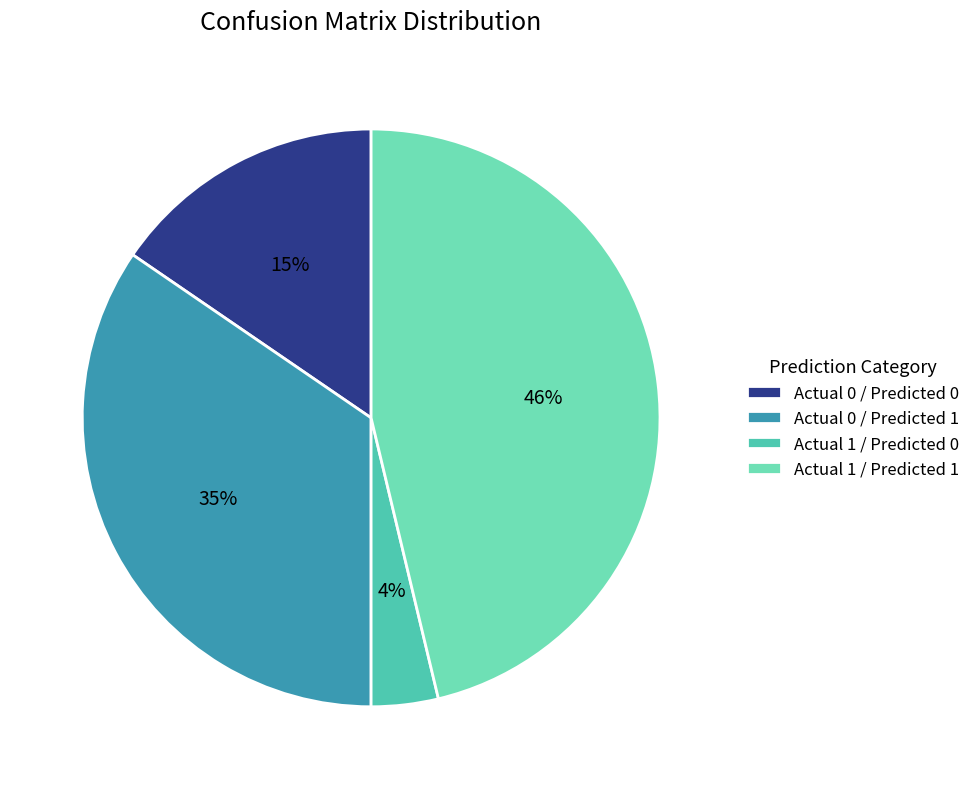

Is there any slice that represents more than half of the pie?

No